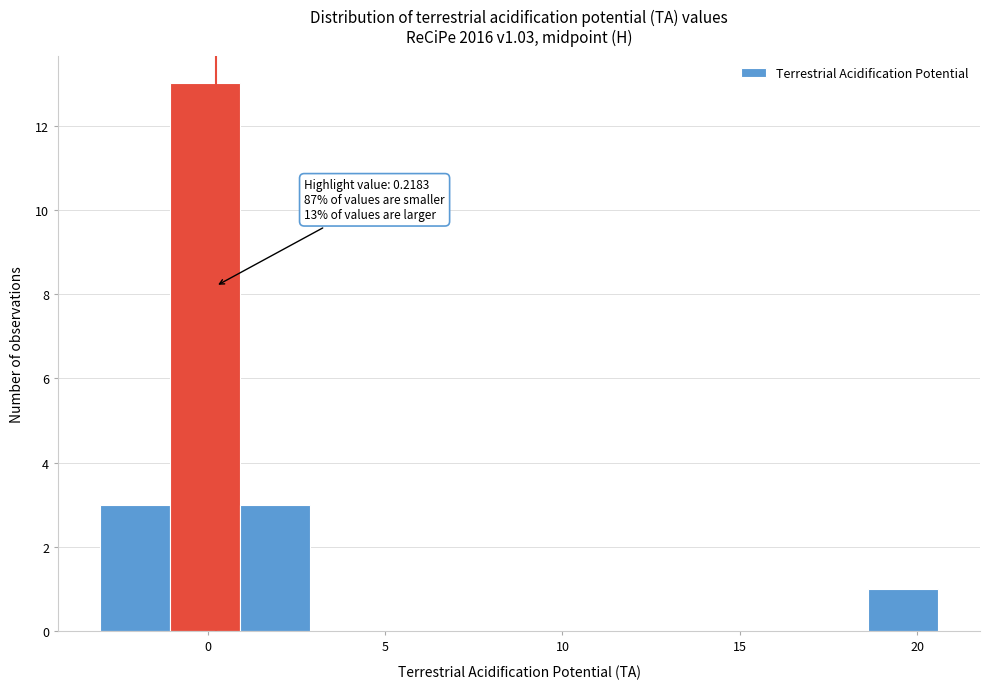

Around what value on the x-axis is the tallest bar? Give the approximate position of its centre, as read against the axis.

0.0